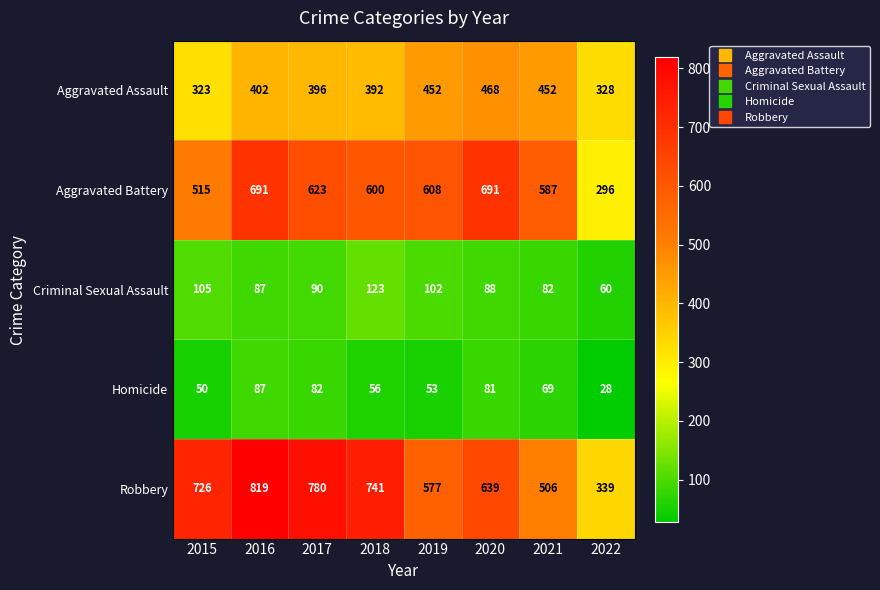

The Aggravated Battery series shows 285 at 2021. True or false?

False